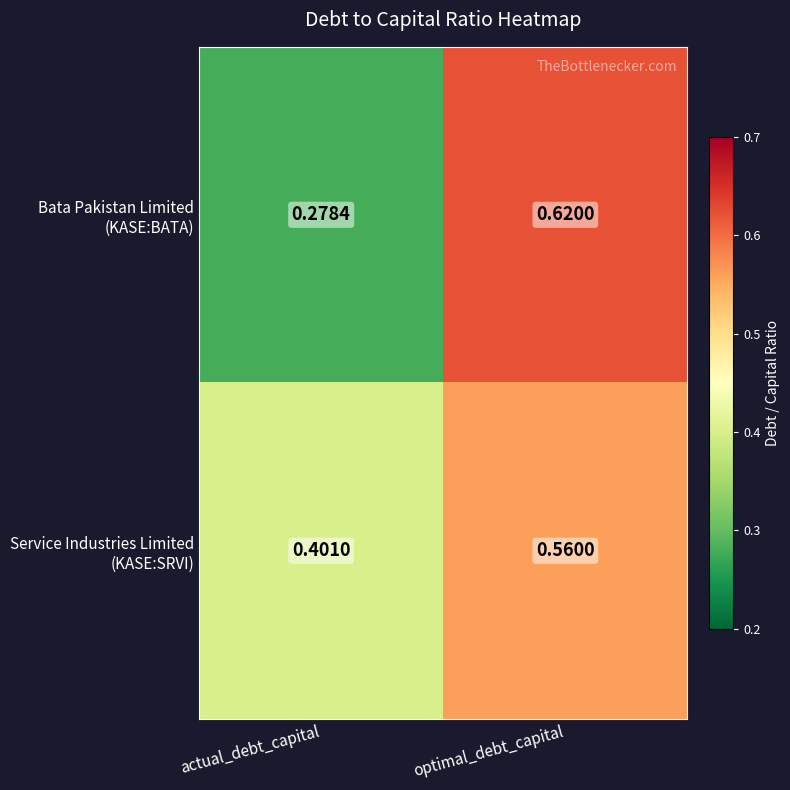

At which category does the chart reach its minimum across all series?

actual_debt_capital